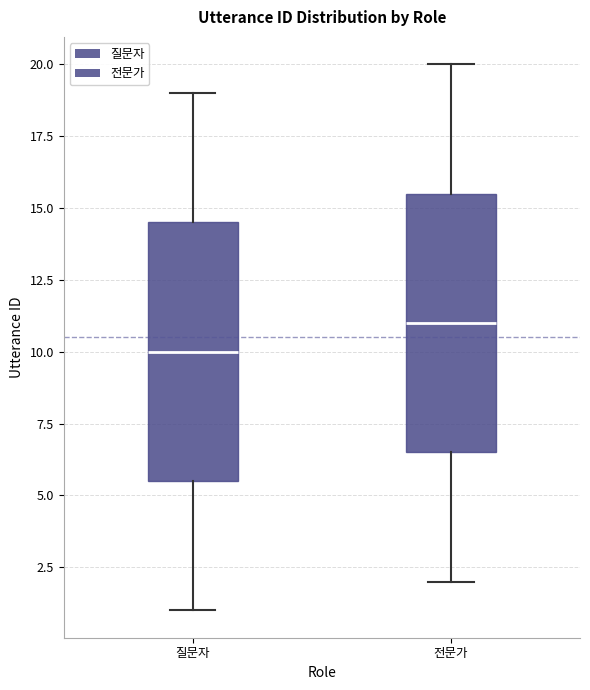

Which box's median line is the highest?

전문가